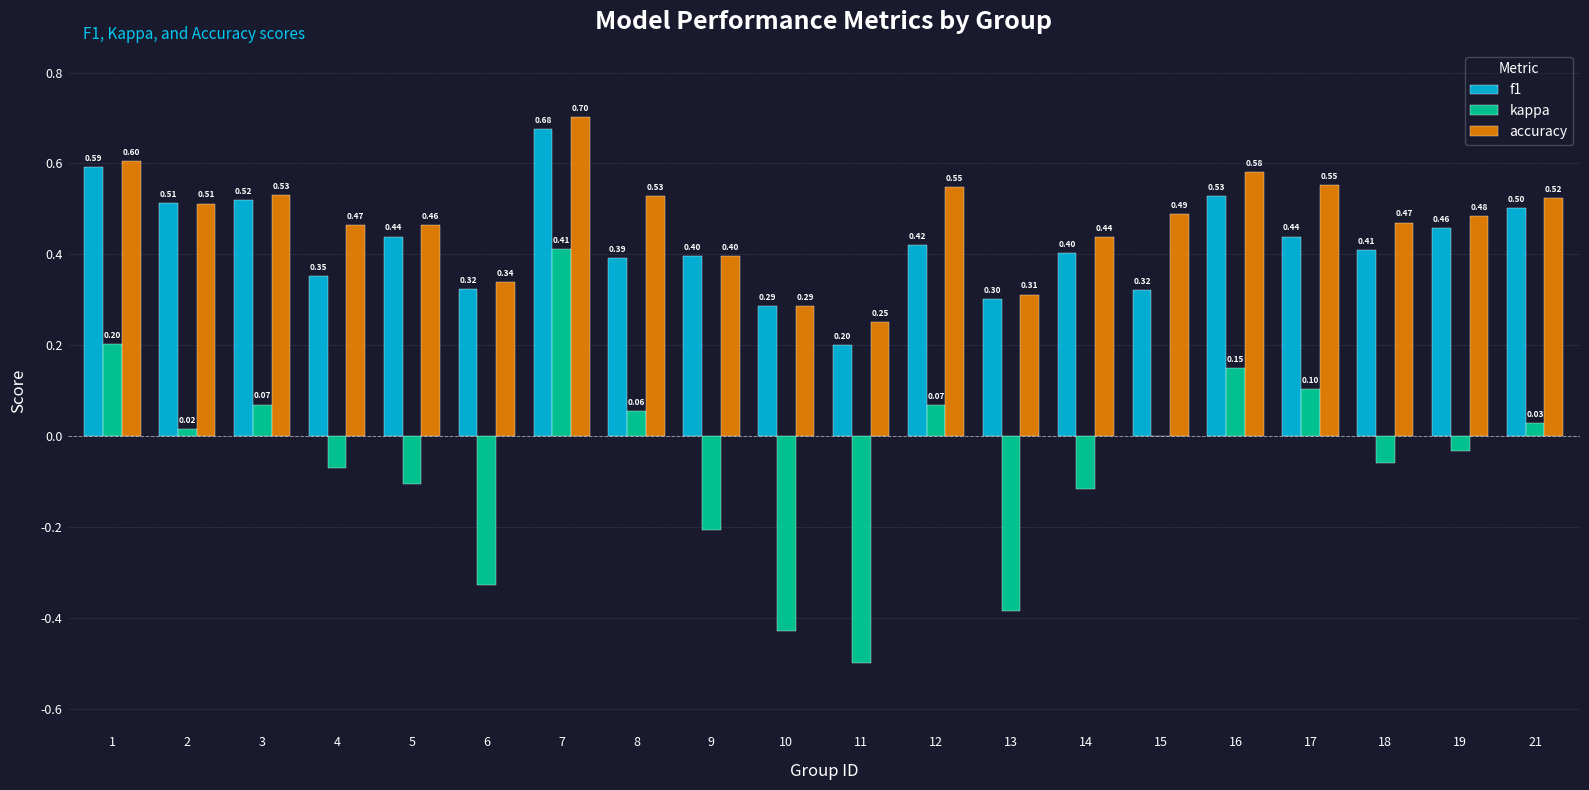

Count the f1 values in the range 0 to 1.

20